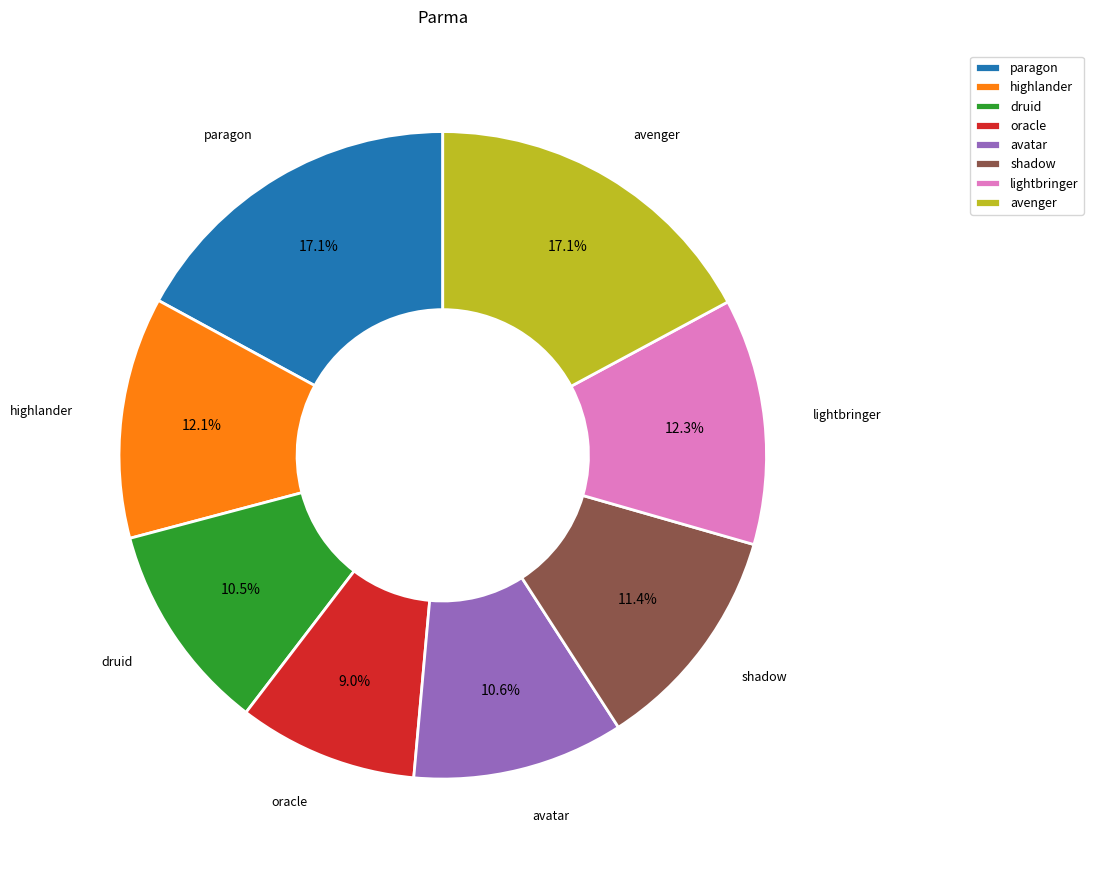

What is the smallest slice in the pie chart?

oracle